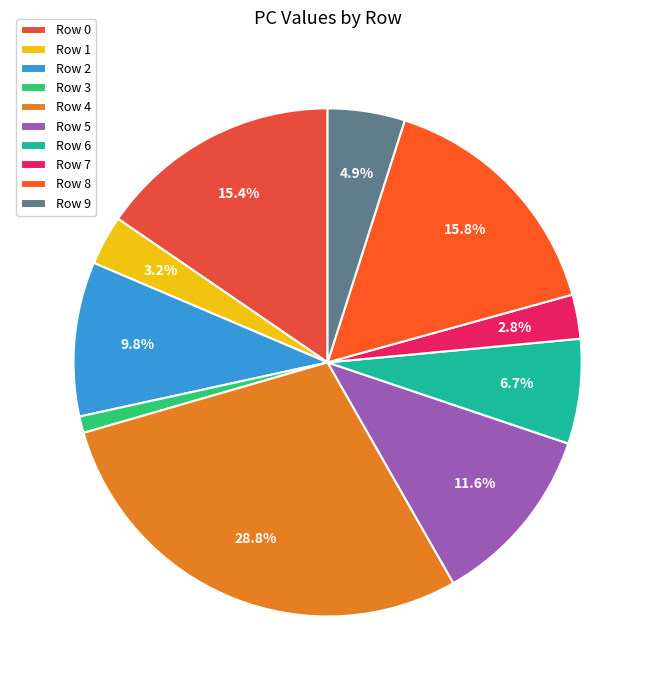

To the nearest percent, what portion does Row 7 represent?

3%